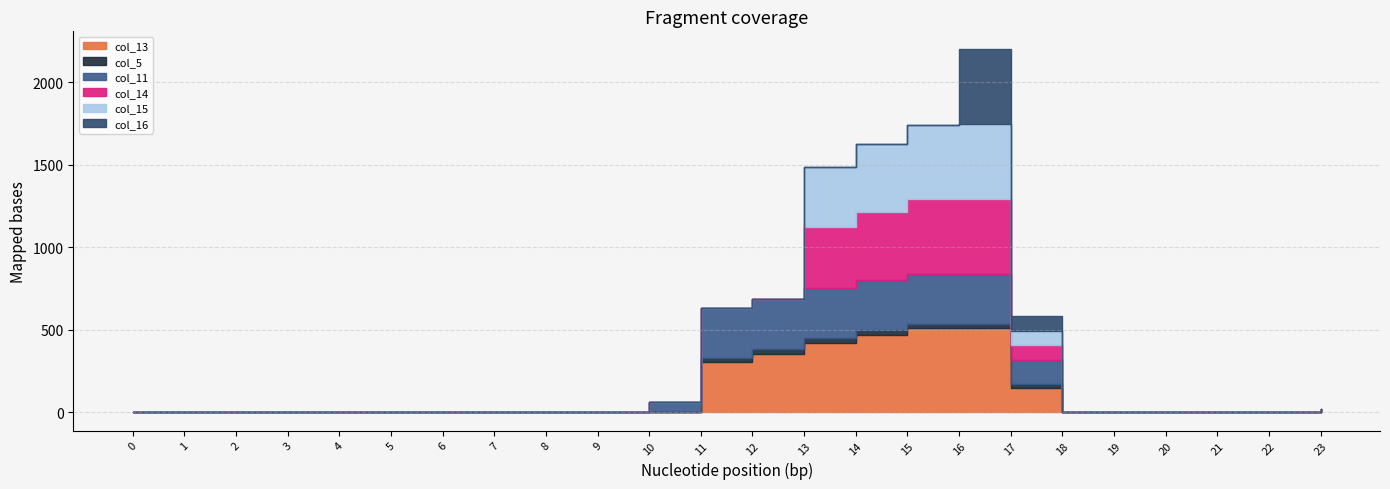

Between which two adjacent categories do col_5 and col_15 first intersect?

12 and 13